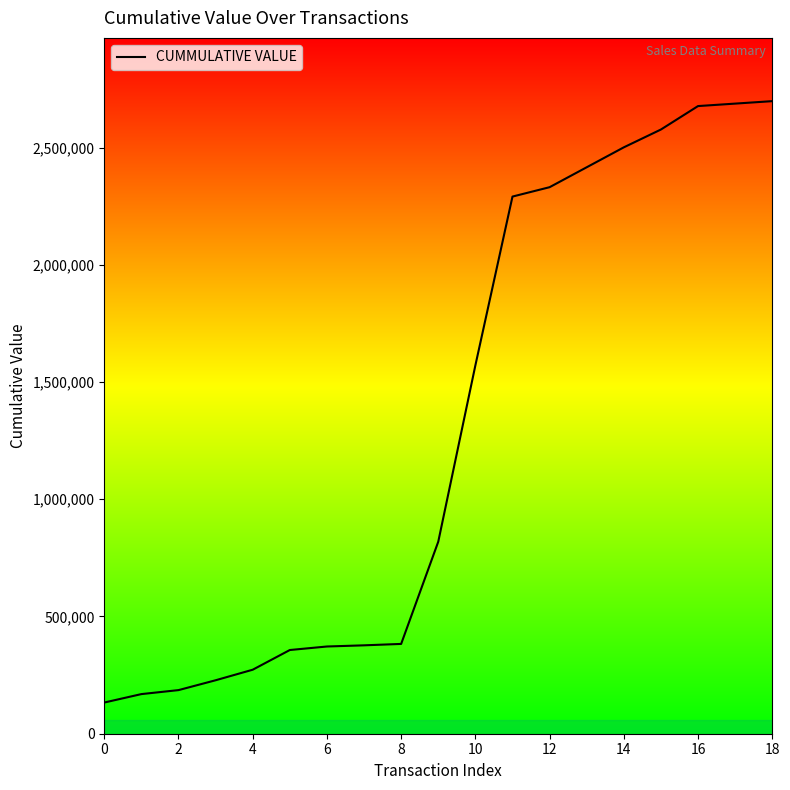

What is the smallest value displayed?

133000